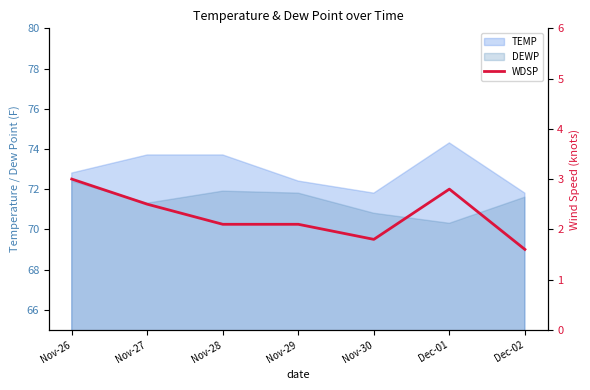

At which category does the data reach its first local peak?

Dec-01